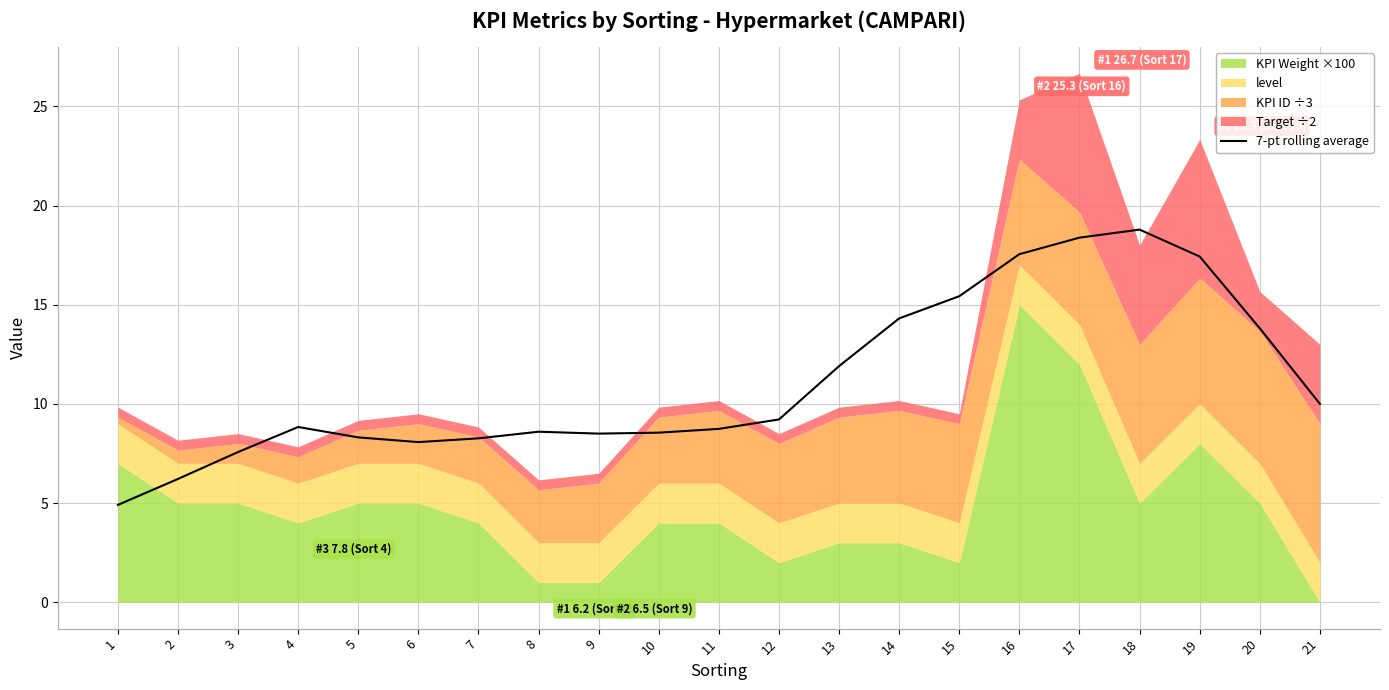

Count the number of values greater than 8.

18